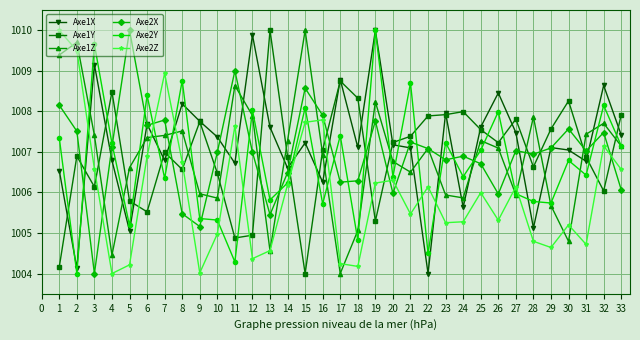

After their last crossing, which series has the higher values: Axe1X or Axe2X?

Axe1X